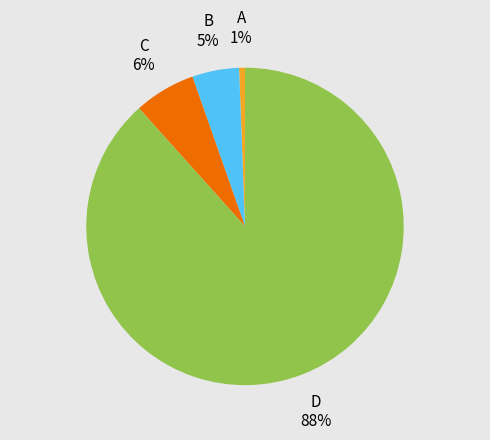

Between B and A, which is larger?

B